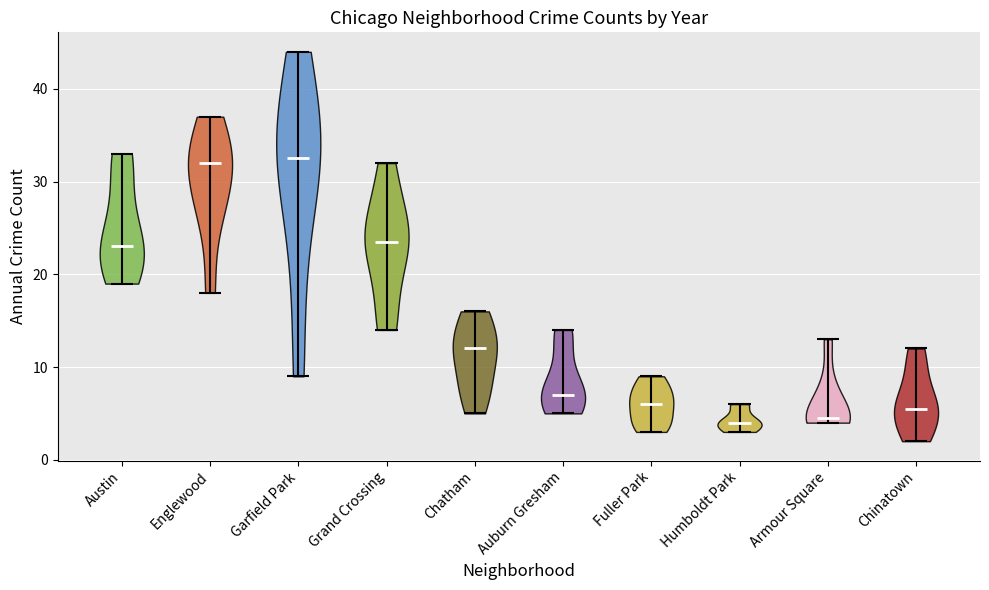

What is the lowest point the violin for Auburn Gresham reaches on the y-axis? The values are not printed on the chart, so give them approximately, as read against the axis.

5